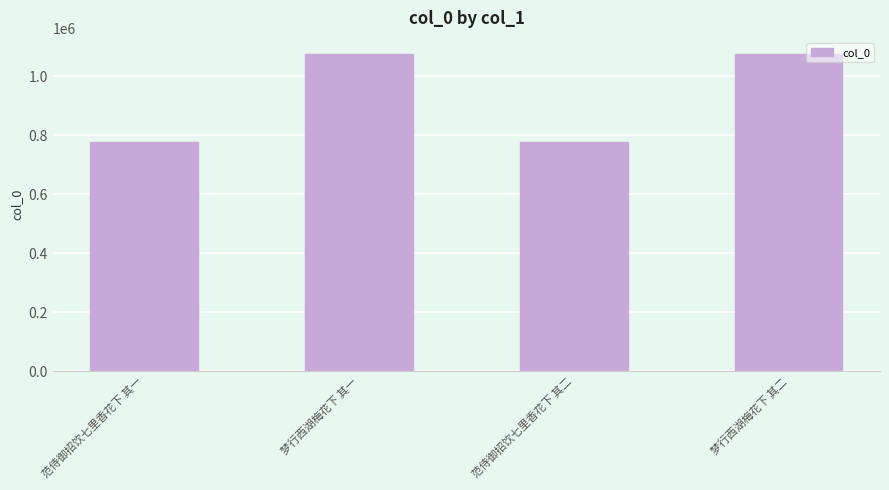

Approximately how many times larger is the value at 范侍御招饮七里香花下 其二 compared to 梦行西湖梅花下 其二?

0.7